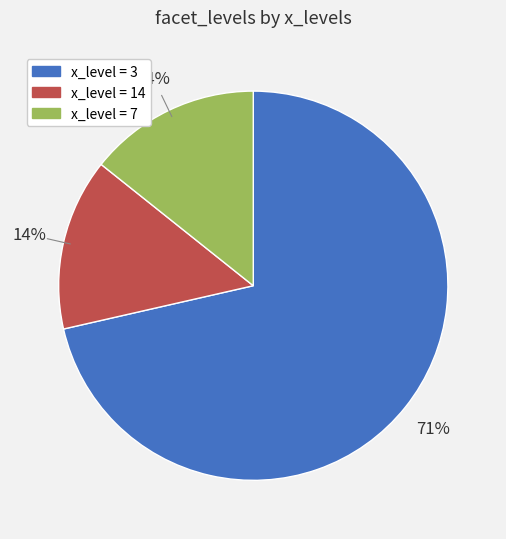

How many slices are in this pie chart?

3